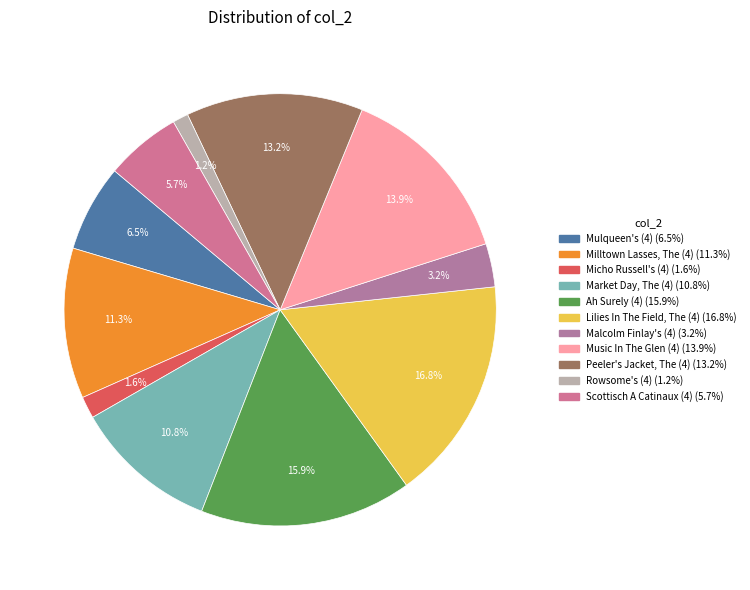

To the nearest percent, what is the difference between the Micho Russell's (4) and Music In The Glen (4) slice percentages?

12%